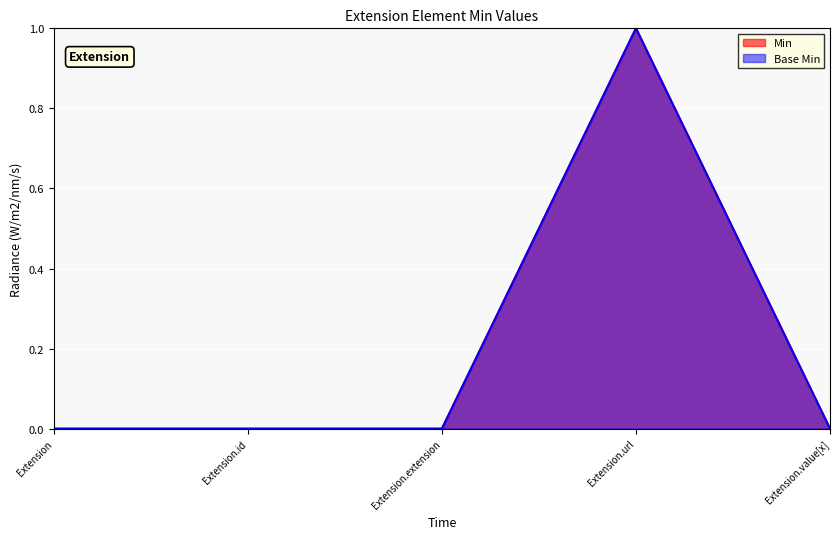

The Min series shows 2 at Extension.url. True or false?

False